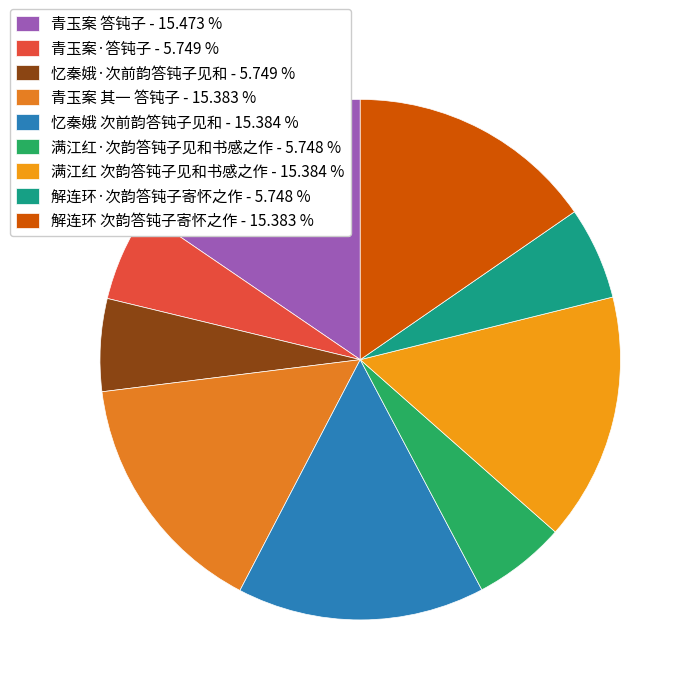

How many segments does this pie chart have?

9